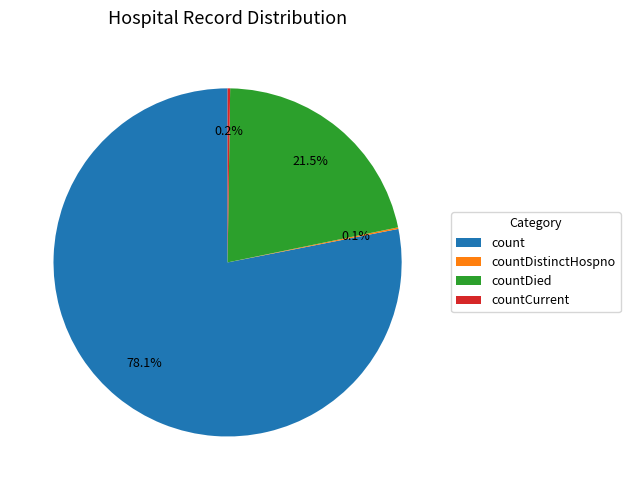

Which slice is the largest?

count